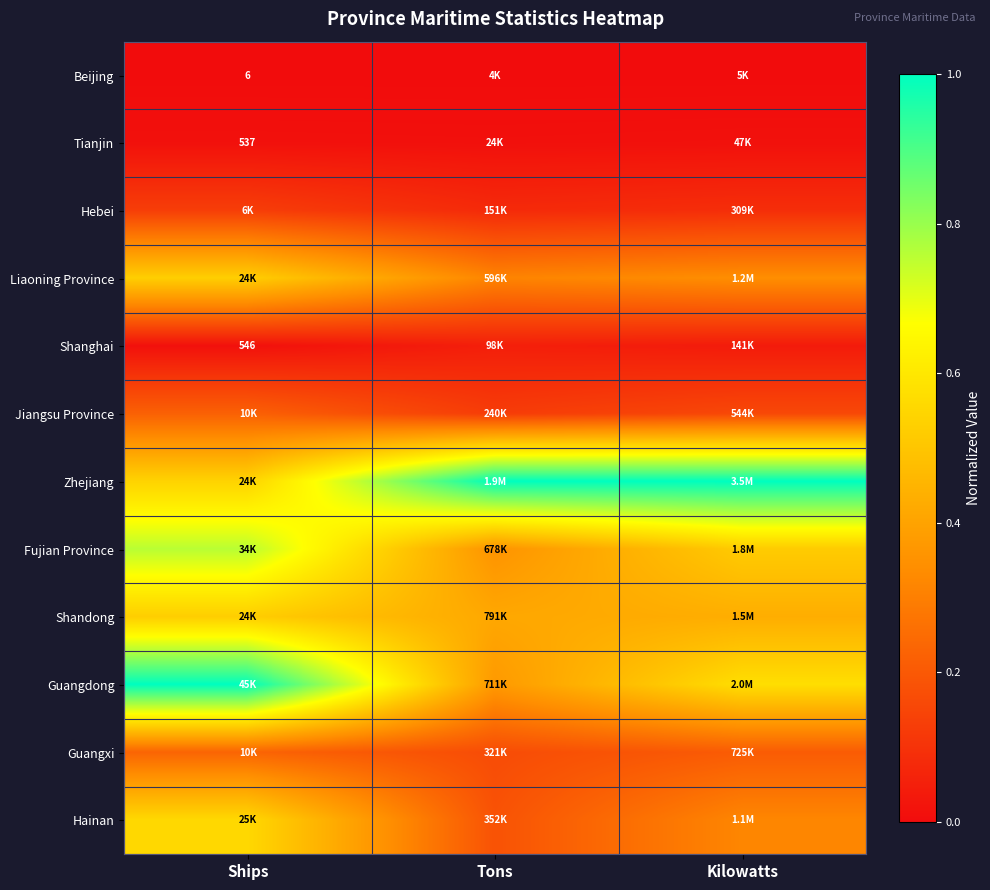

The Tianjin series shows 0.0 at Ships. True or false?

True